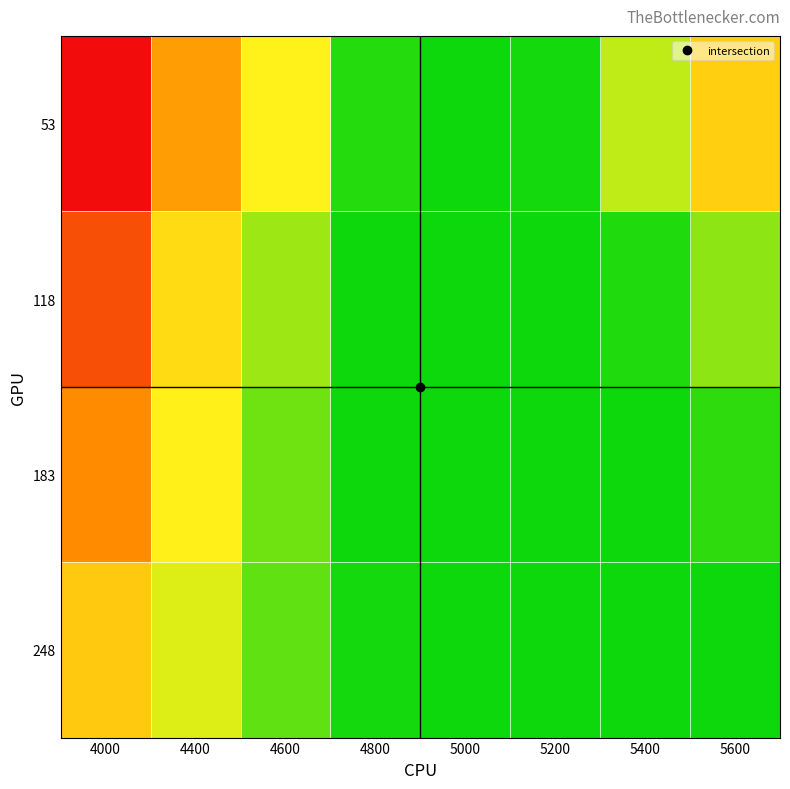

What is the minimum value shown in the chart?

0.1